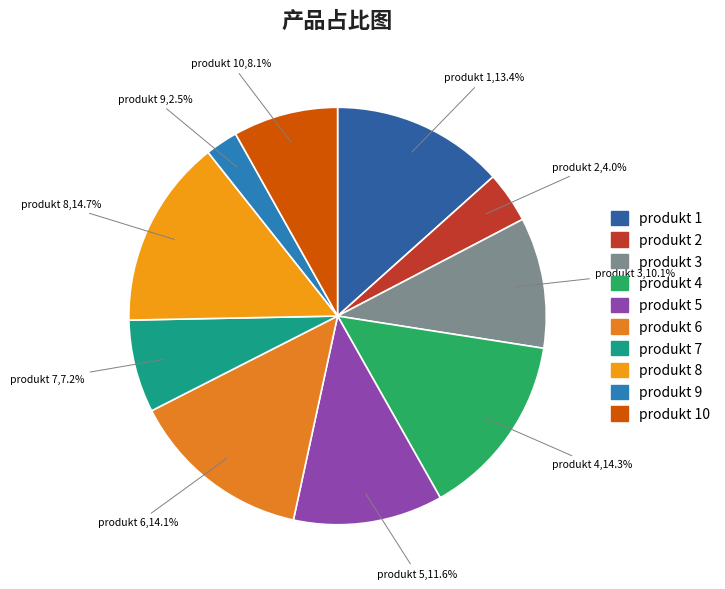

To the nearest percent, what is the average slice percentage?

10%